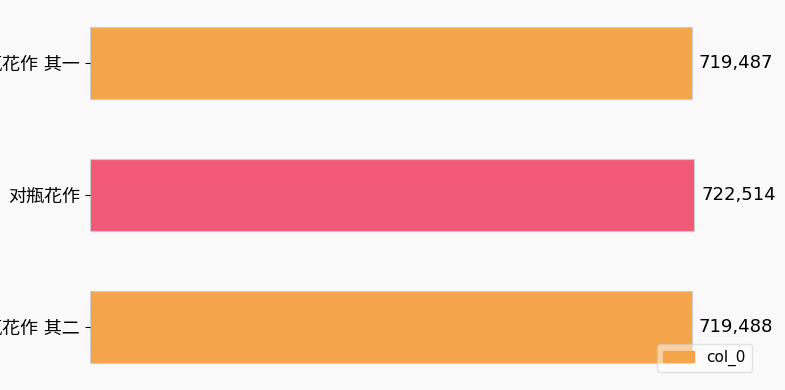

What is the difference between the maximum and minimum values?

3027